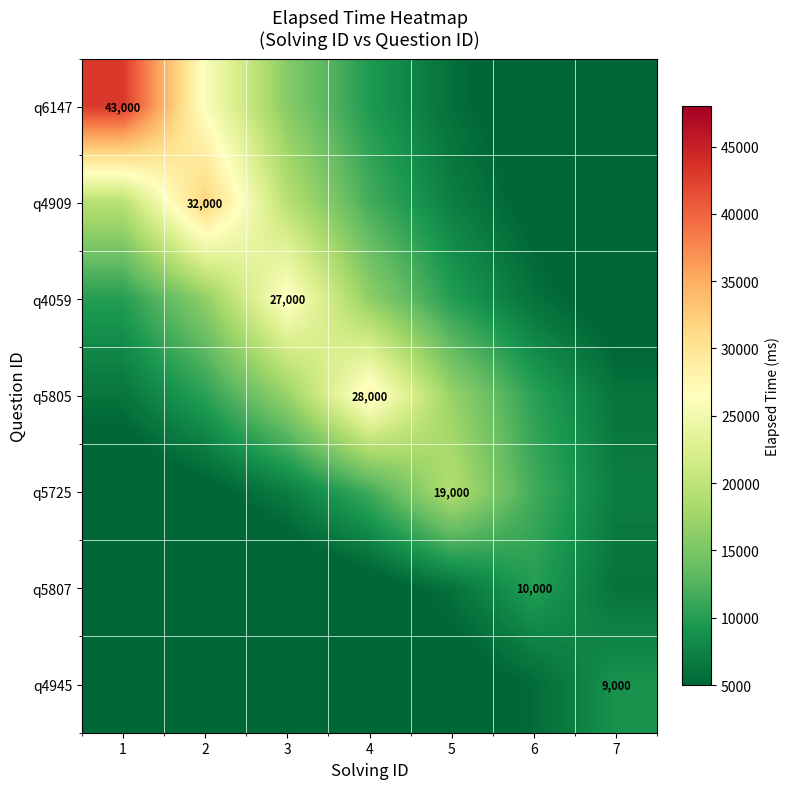

Rank the series at 5 from lowest to highest value.

q4945, q6147, q5807, q4909, q4059, q5805, q5725